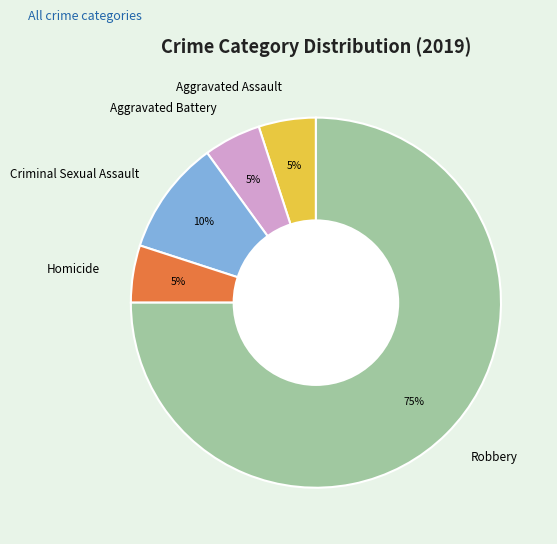

What is the ratio of the value at Robbery to the value at Homicide?

15.0